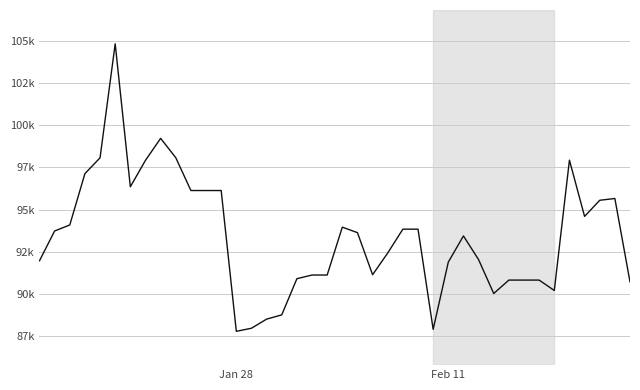

Reading right to left, transcribe all the data shown in this chart.

90725	95657	95551	94597	97925	90215	90831	90831	90831	90037	92041	93443	91894	87918	93843	93843	92435	91147	93636	93962	91130	91130	90912	88774	88521	87983	87800	96128	96128	96128	98072	99214	97914	96349	104806	98064	97127	94089	93736	91973